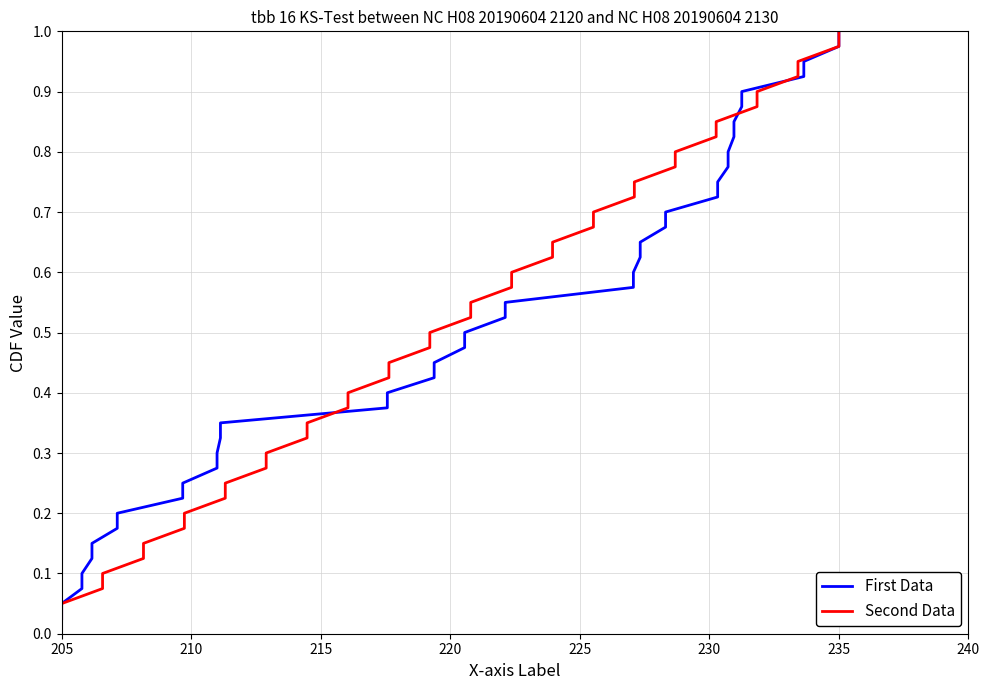

What is the difference between the maximum and minimum values in the Second Data series?

1.0